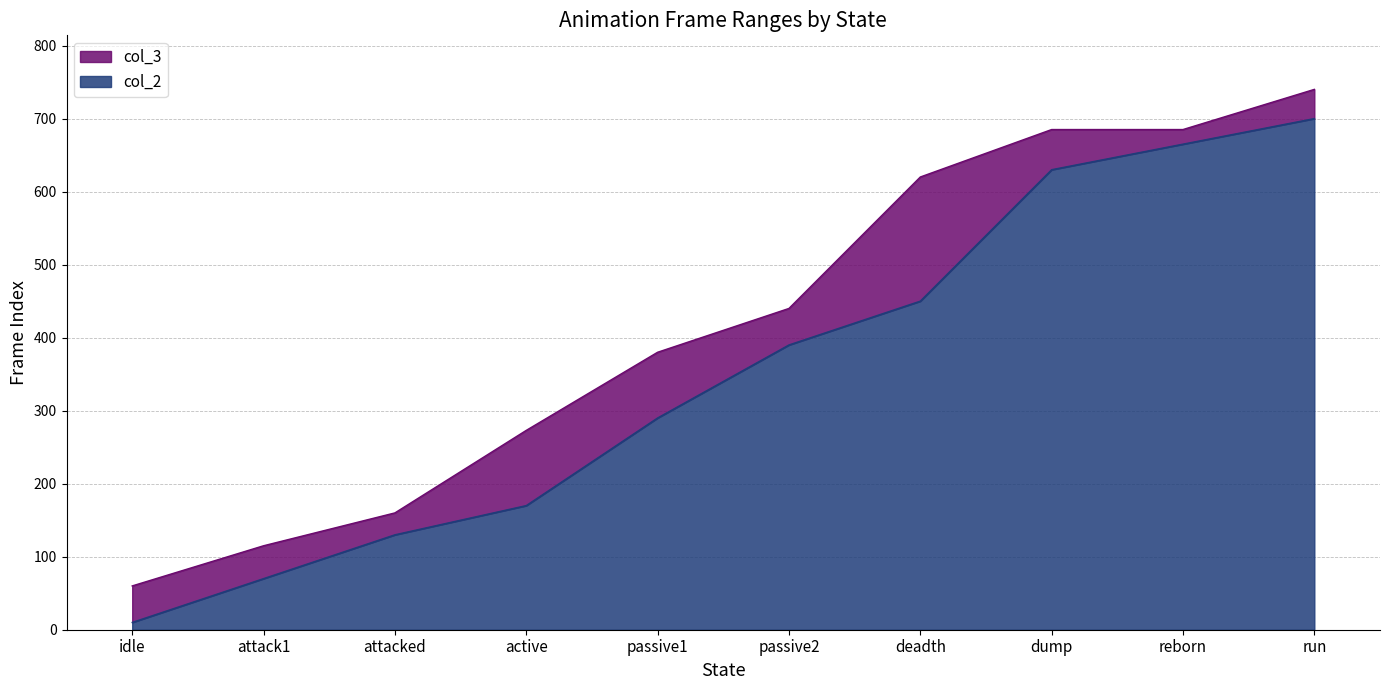

At how many categories does at least one series exceed 103?

9